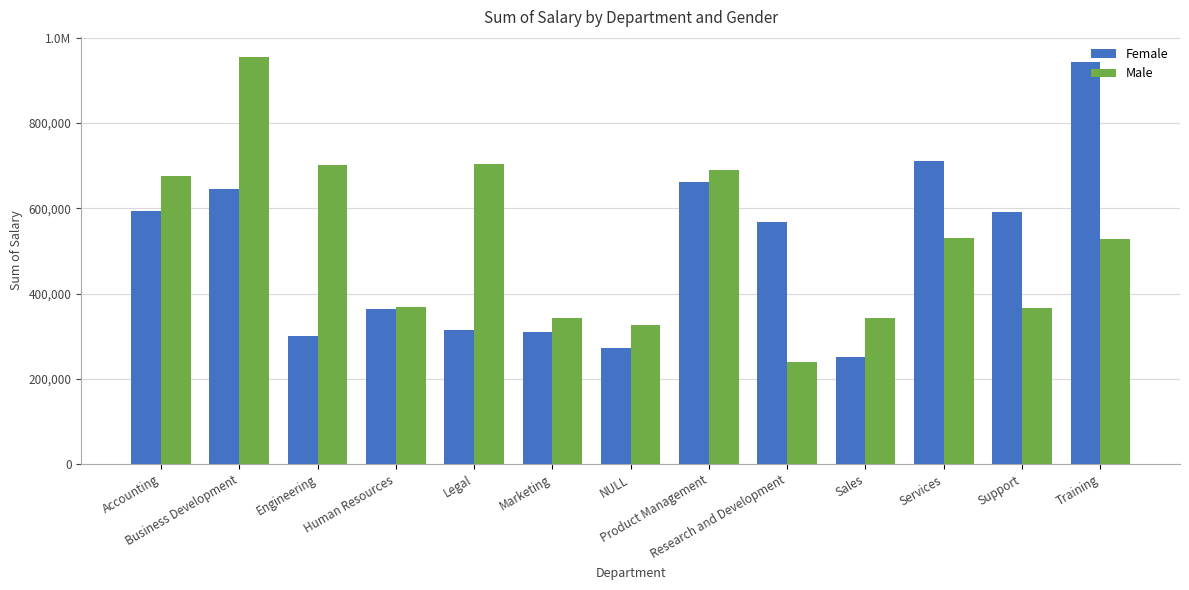

Does the chart contain any negative values?

No